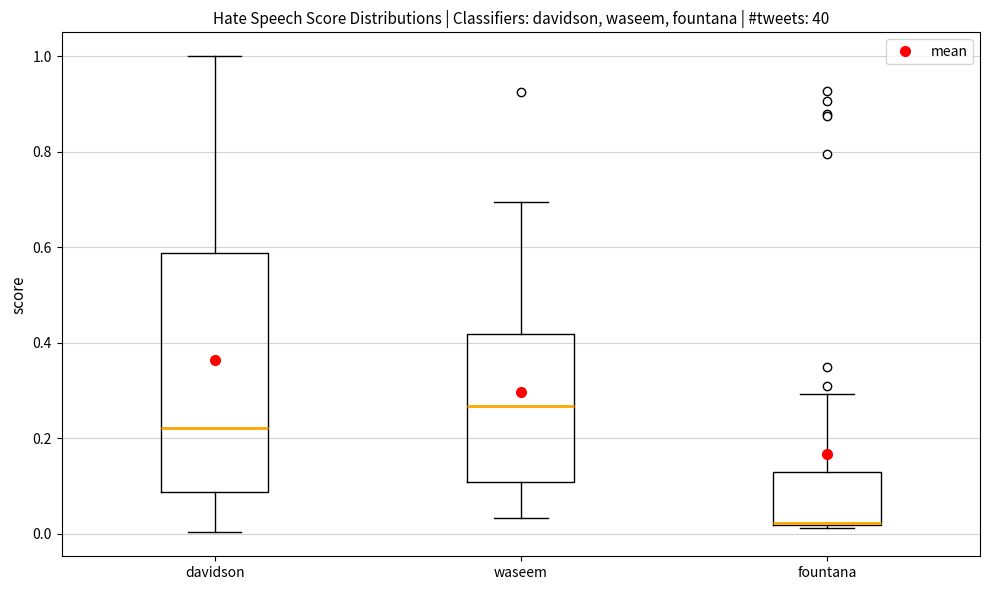

Reading left to right, read every box against the y-axis: the position of its median line, the range the box covers, and the ends of its whiskers. The values are not printed on the chart, so give them approximately, as read against the axis.

davidson: median 0.22, box 0.08 to 0.58, whiskers 0.00 to 1.00
waseem: median 0.26, box 0.10 to 0.42, whiskers 0.04 to 0.70
fountana: median 0.02, box 0.02 to 0.12, whiskers 0.02 (just below the box's lower edge) to 0.30